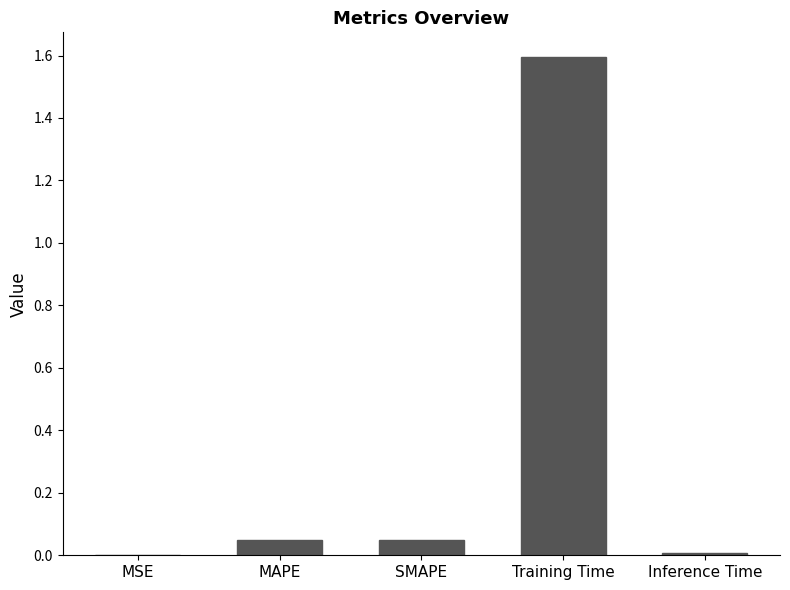

What is the sum of all values?

1.7